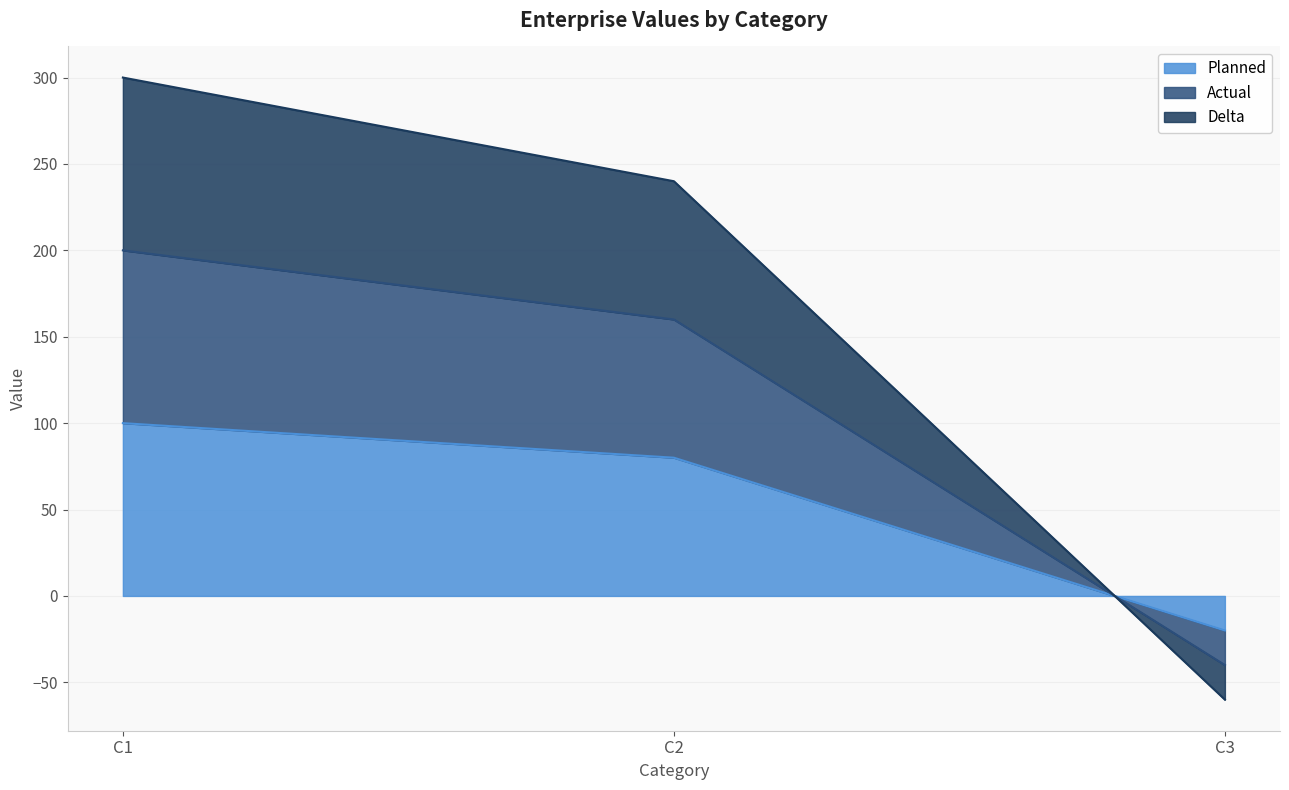

How many distinct data groups are displayed?

3